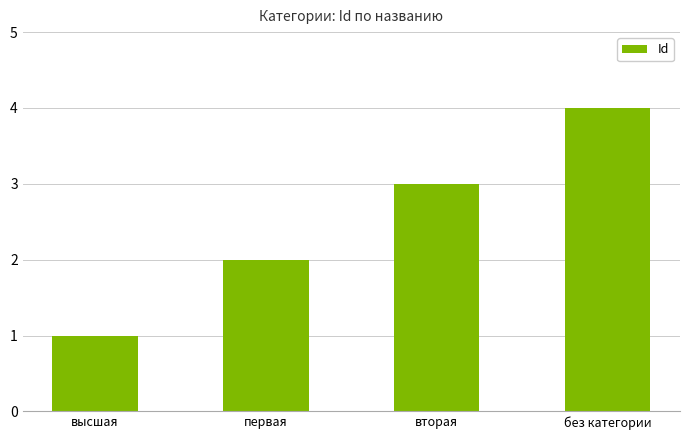

What is the sum of all values?

10